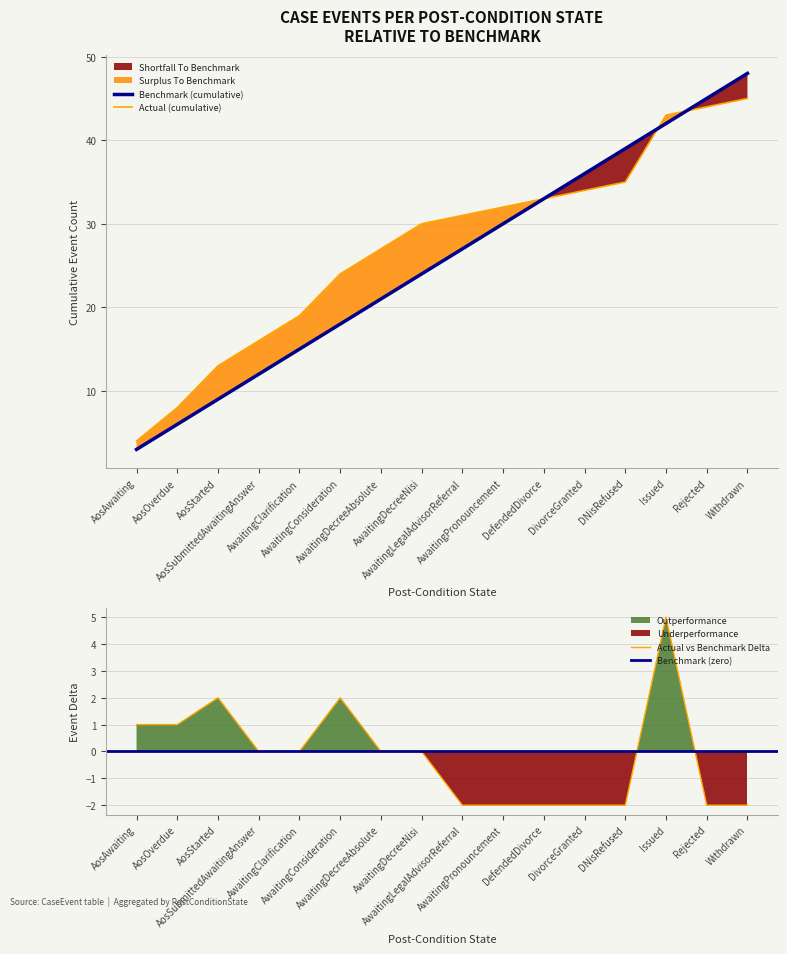

What is the minimum value shown in the chart?

-2